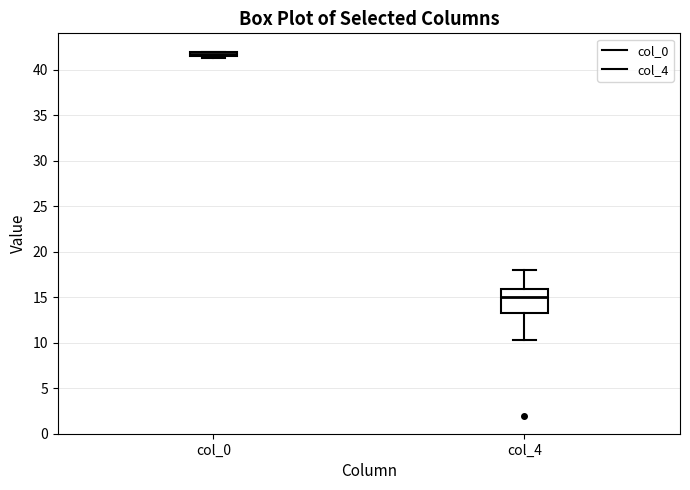

Comparing the boxes themselves (not the whiskers), which one is the tallest?

col_4